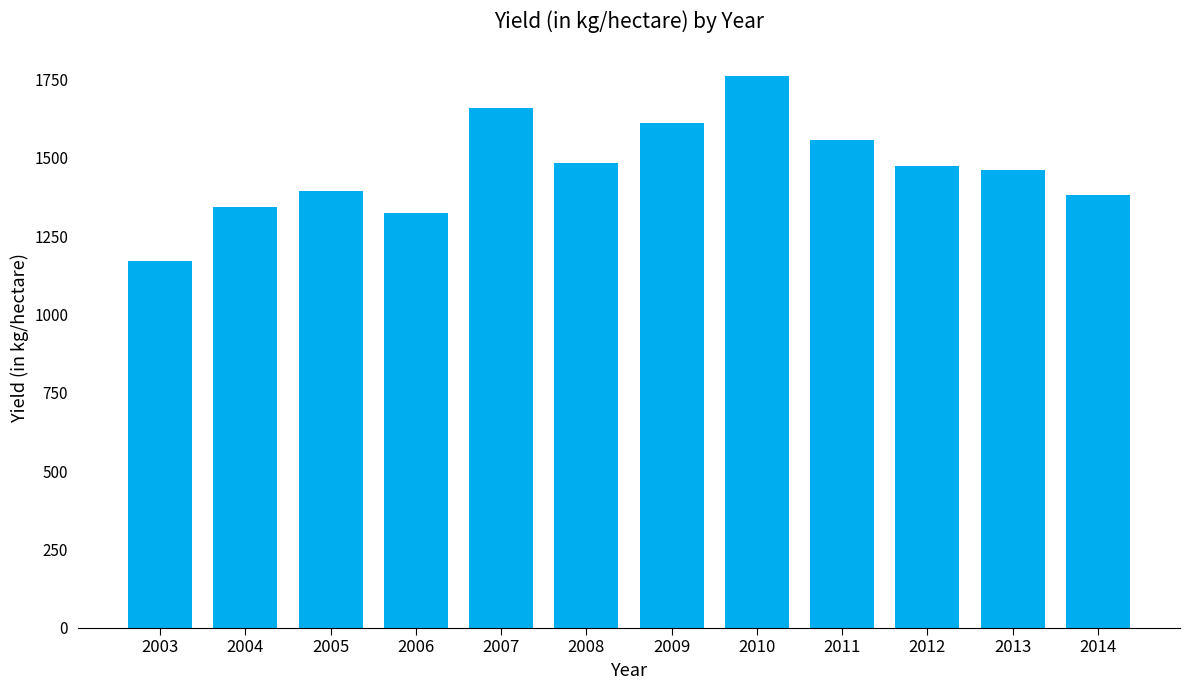

Are the bars grouped side by side (vs. stacked)?

No